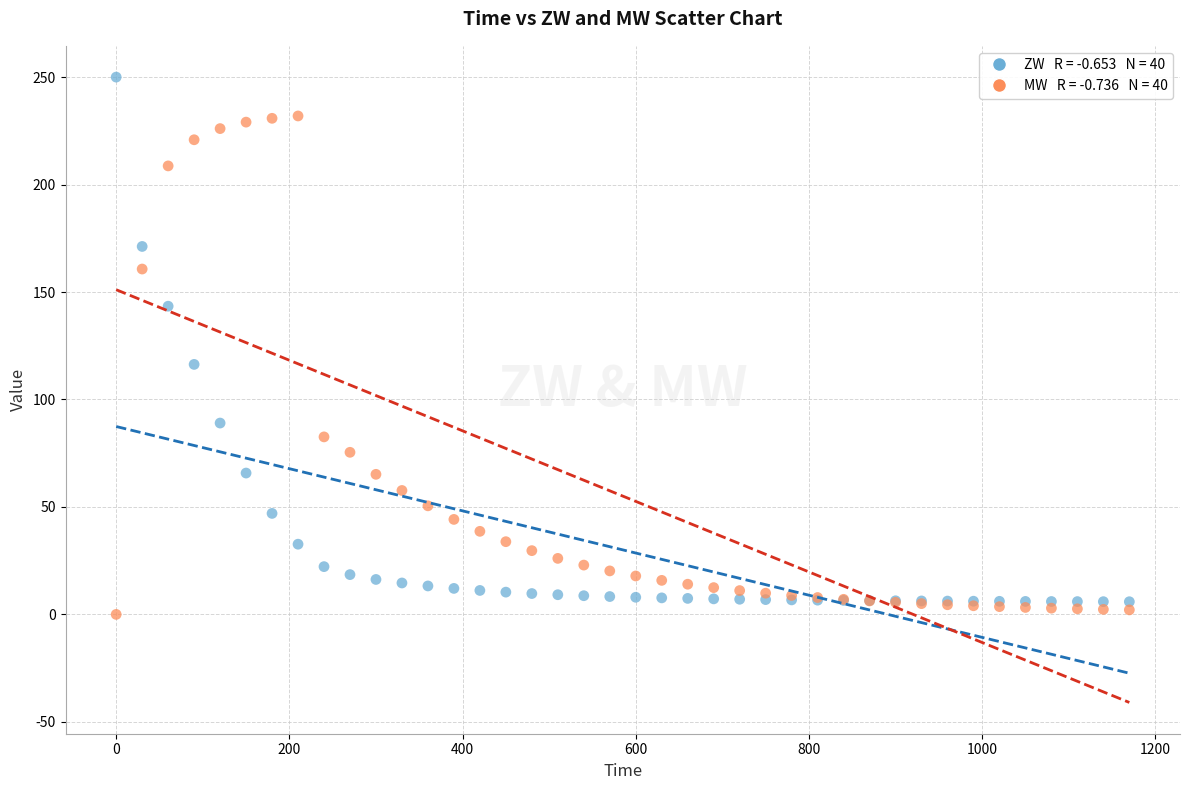

Across all series, what Y value is closest to 125?

116.3